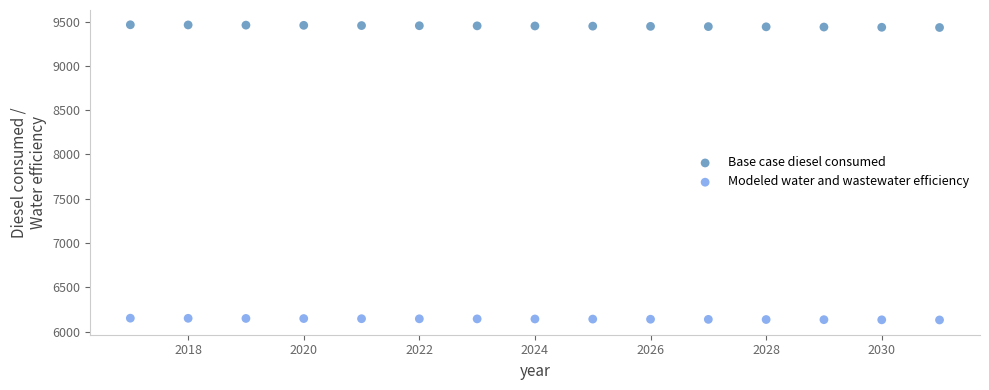

What is the X range (max minus min) for the scatter plot?

14.0